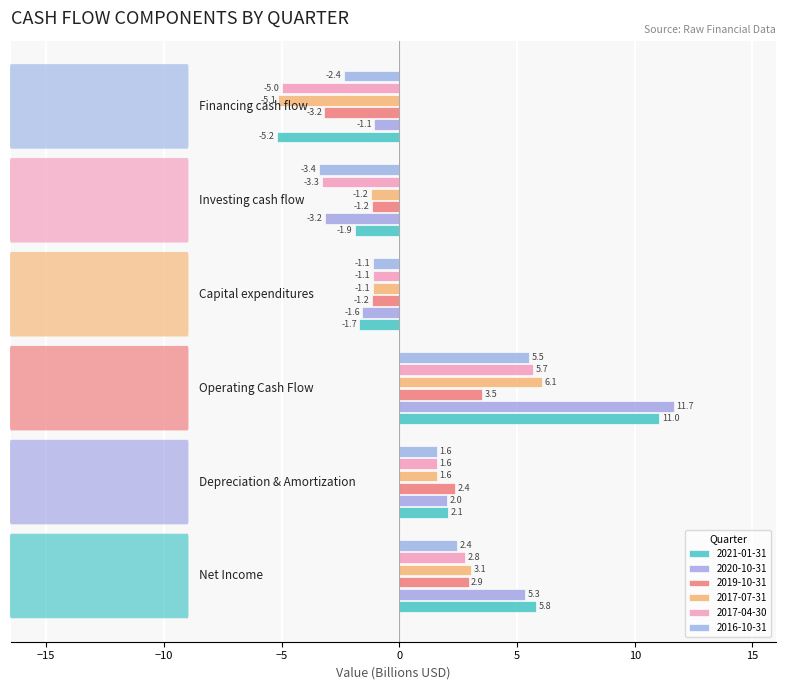

How many positive values does the 2016-10-31 series have?

3